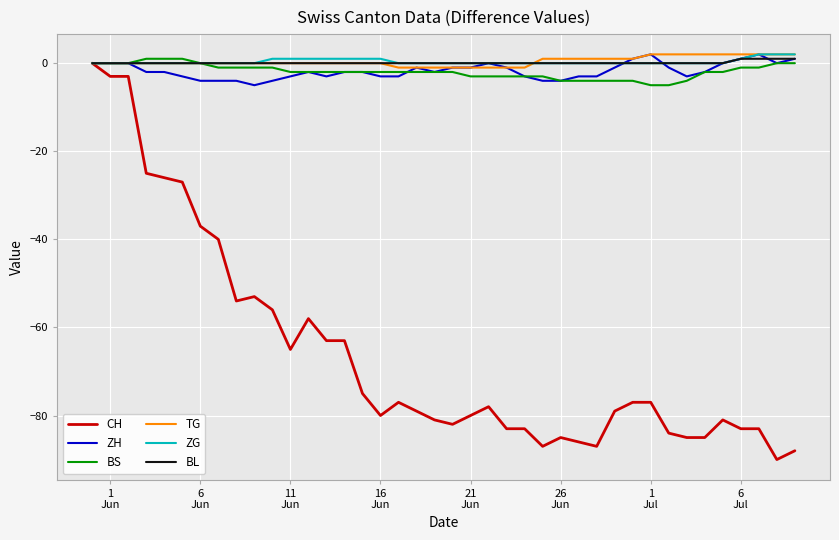

What are all the series names shown in the legend?

CH, ZH, BS, TG, ZG, BL